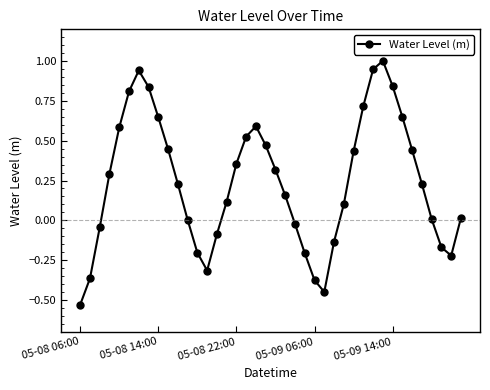

What is the maximum value shown in the chart?

1.0